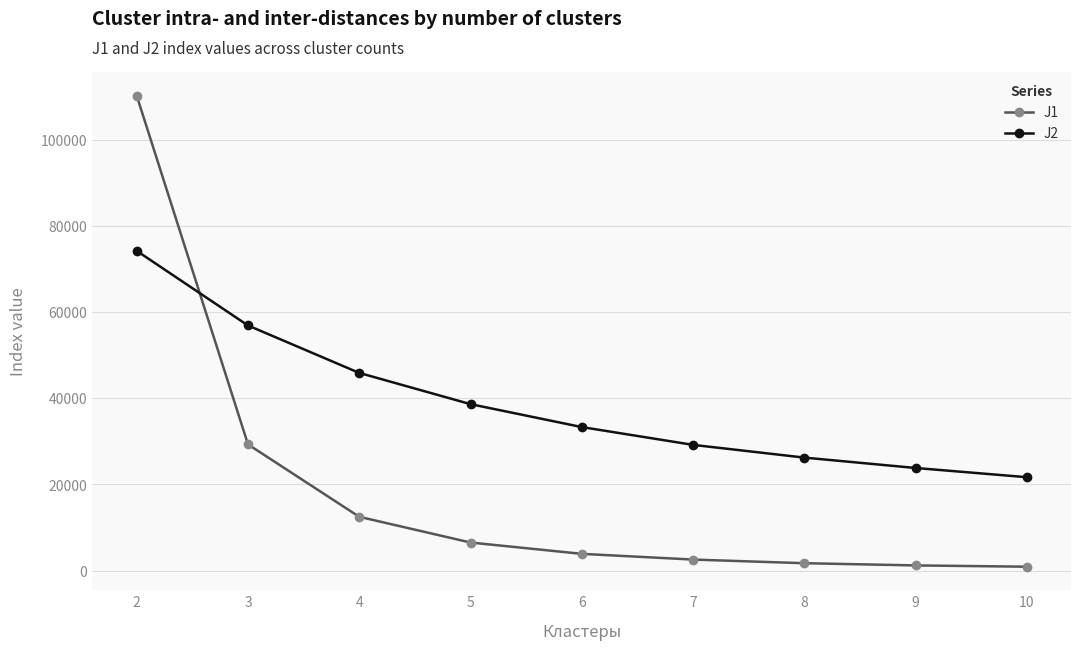

What is the maximum value shown in the chart?

110155.4